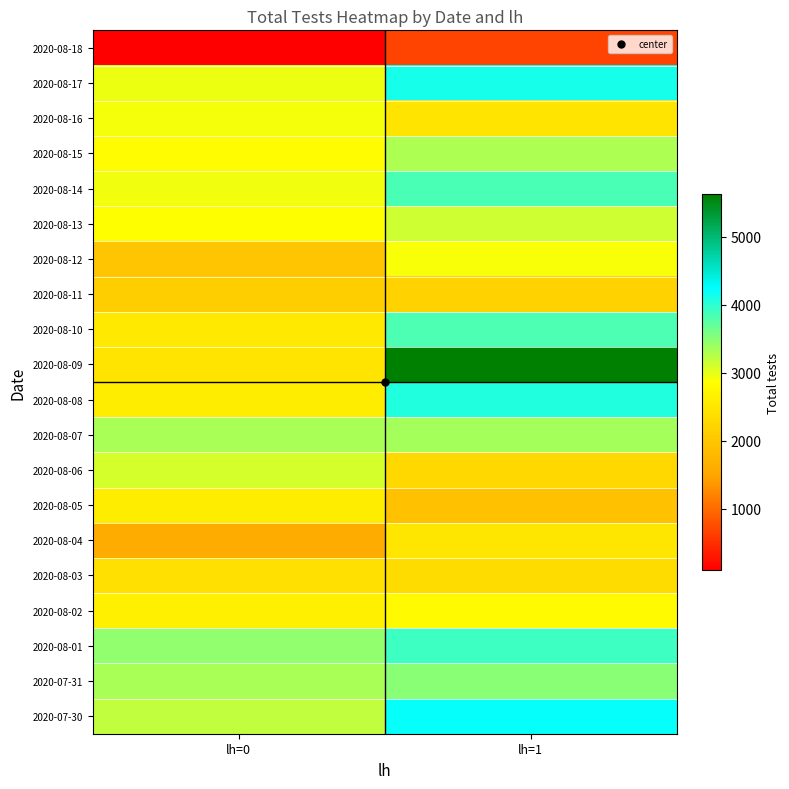

Between lh=0 and lh=1, which series saw the biggest shift?

2020-08-09